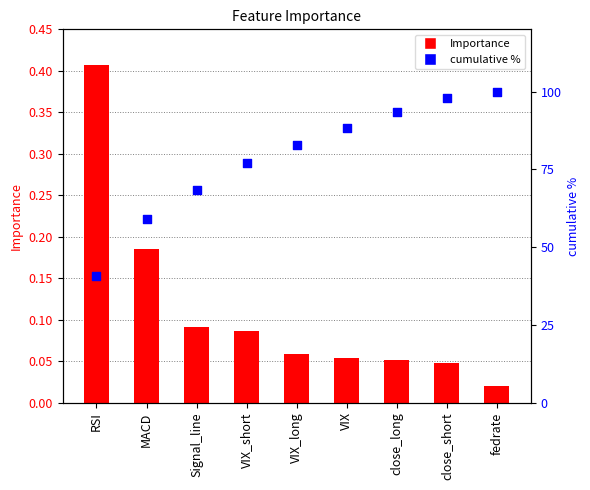

Which series contains the highest Y value?

cumulative %